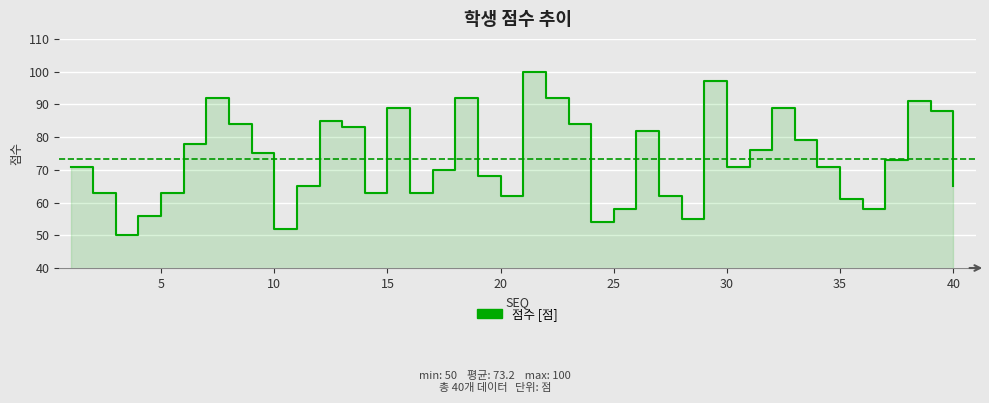

How many values exceed 71?

19